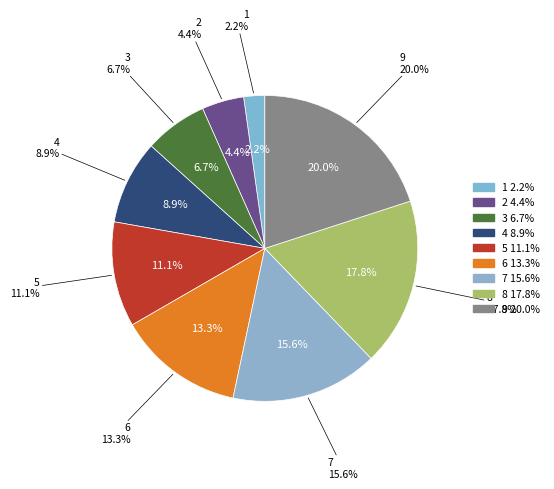

The 1 slice represents 2% of the pie. True or false?

True